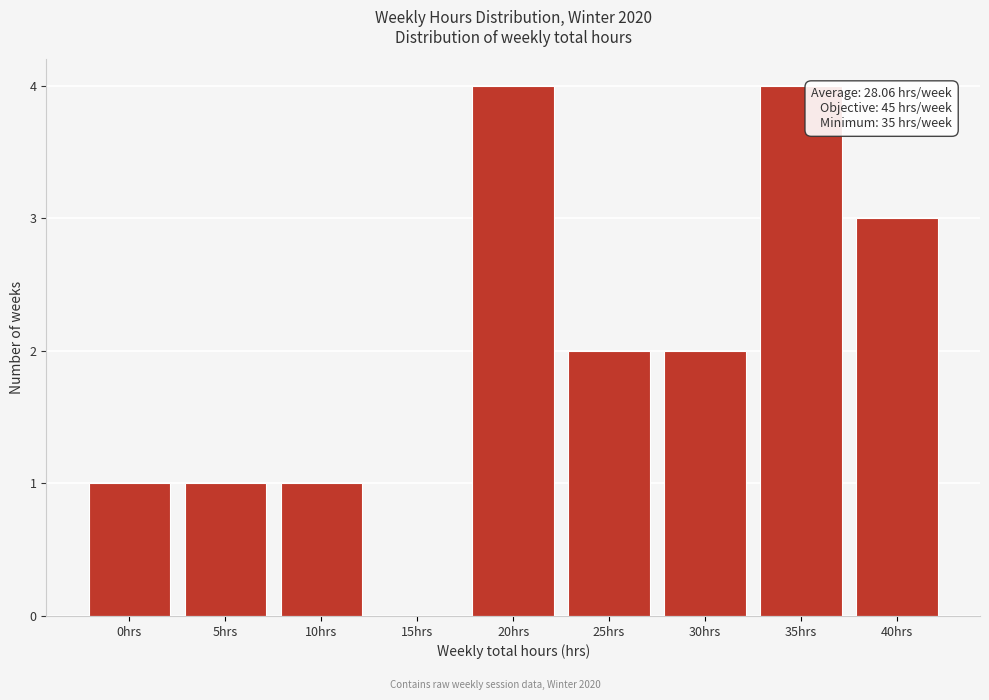

Reading left to right, what are all the values shown in this chart?

0hrs=1	5hrs=1	10hrs=1	15hrs=0	20hrs=4	25hrs=2	30hrs=2	35hrs=4	40hrs=3